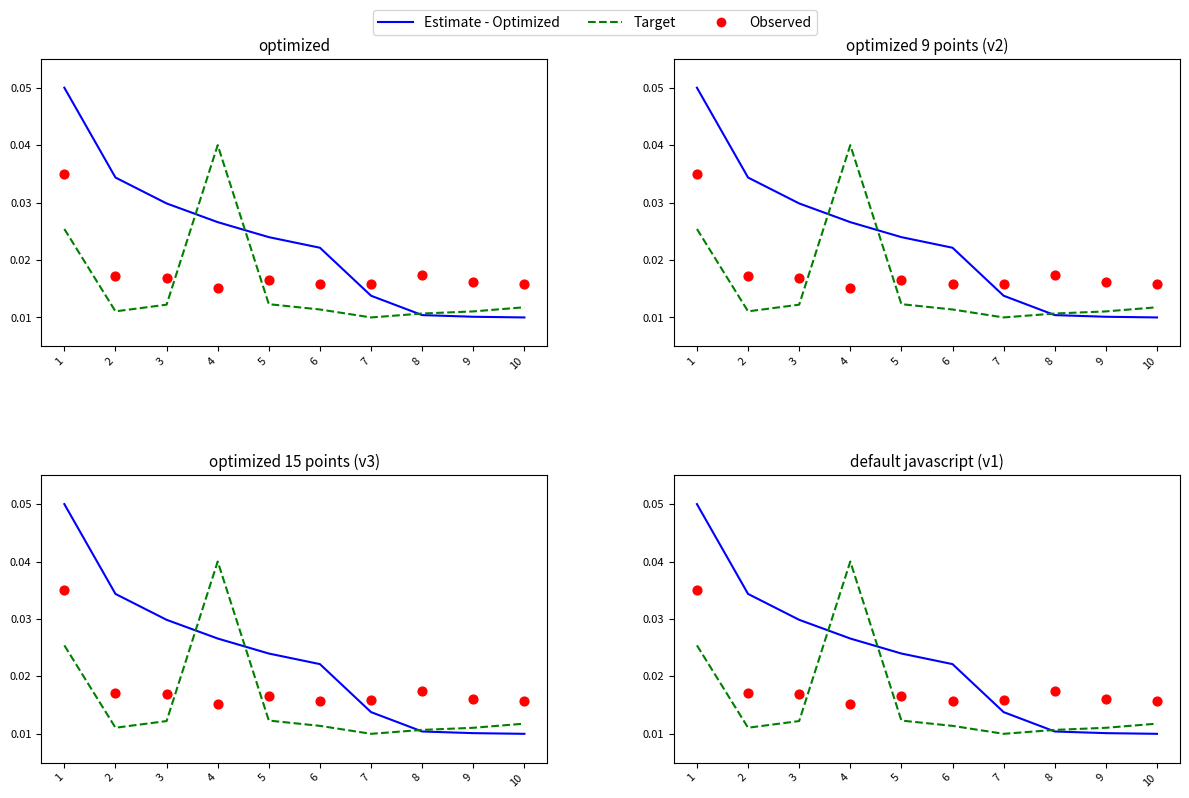

Which series reaches the maximum Y coordinate?

Estimate - Optimized